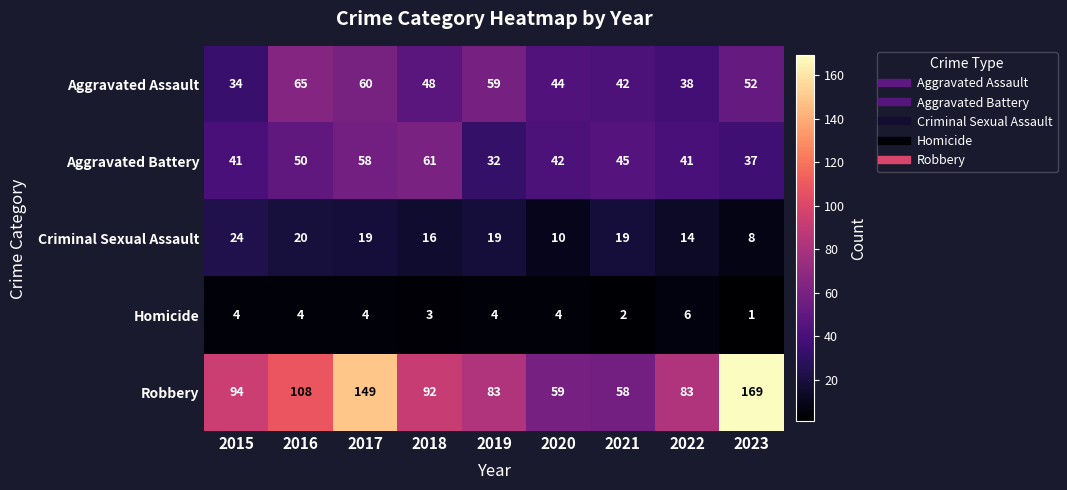

Between 2022 and 2023, which series saw the biggest shift?

Robbery